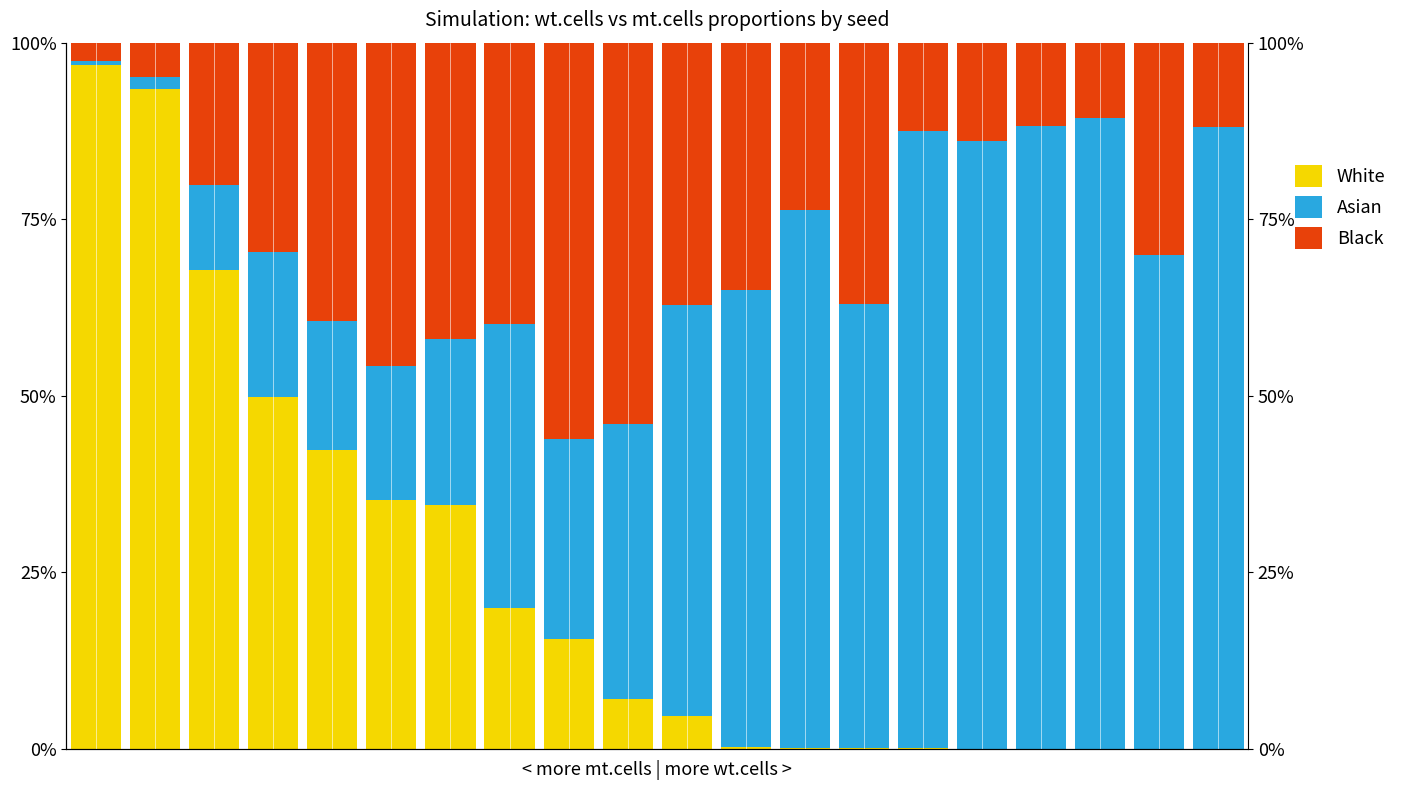

What is the sum of all White values?

4.7